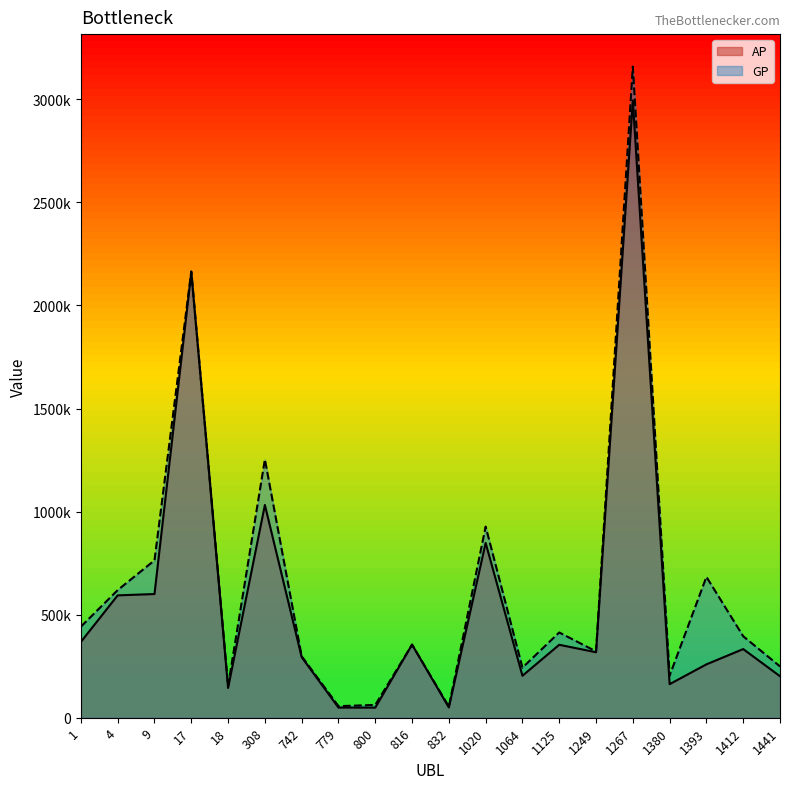

What is the sum of the AP values at 9 and 800?

649073